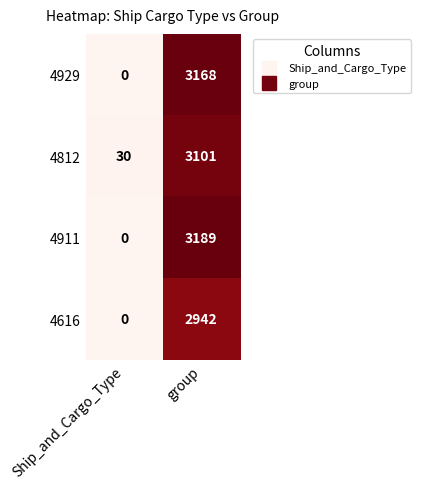

At which category is the sum across all series the highest?

group